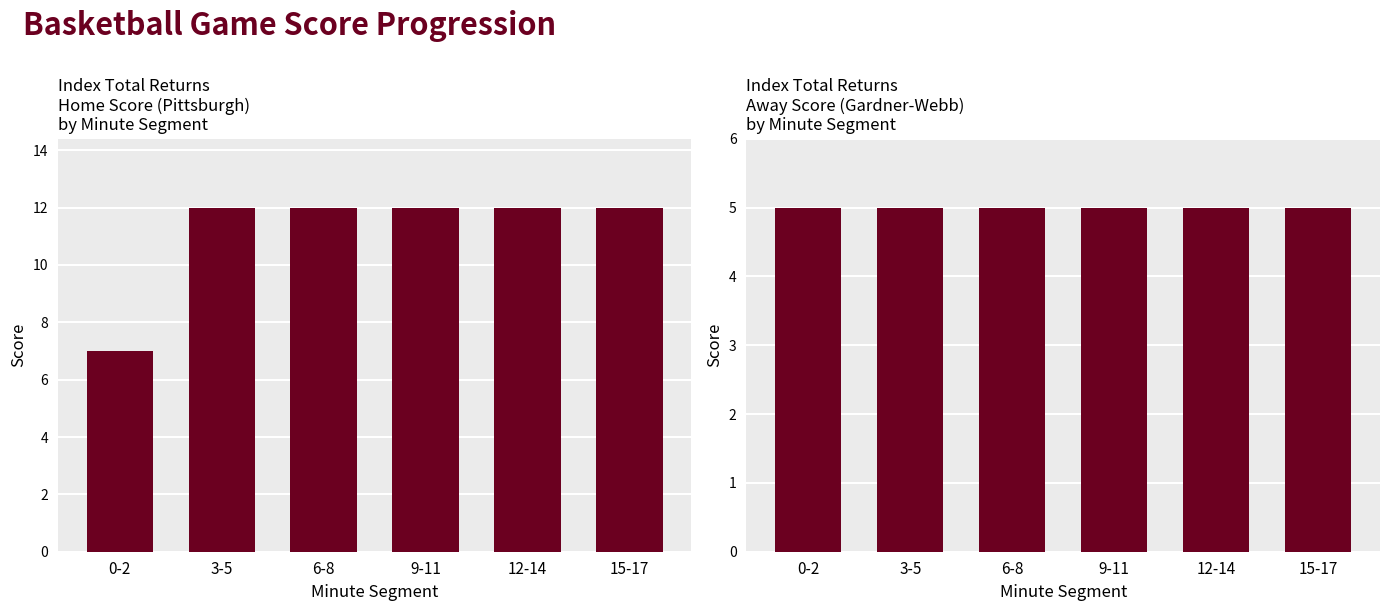

Rank the series by their maximum value, from highest to lowest.

Home Score, Away Score